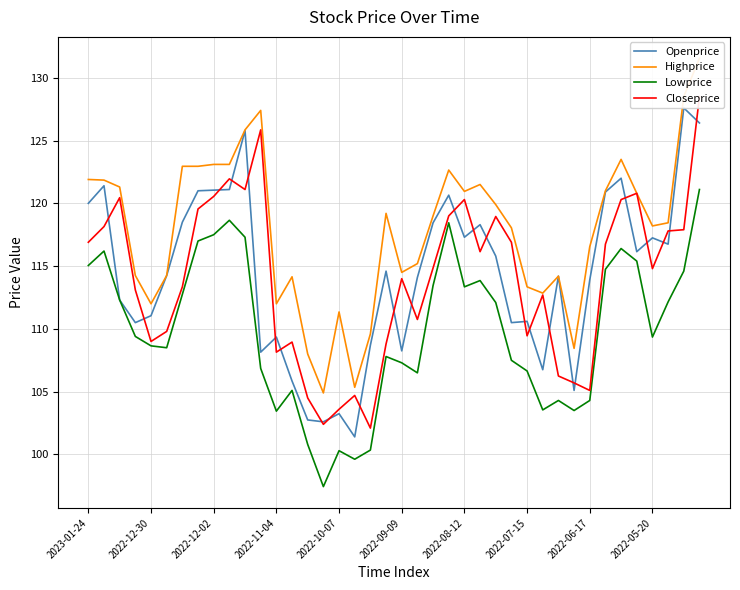

True or false: Lowprice has a value of 53.0 at 2022-08-12.

False